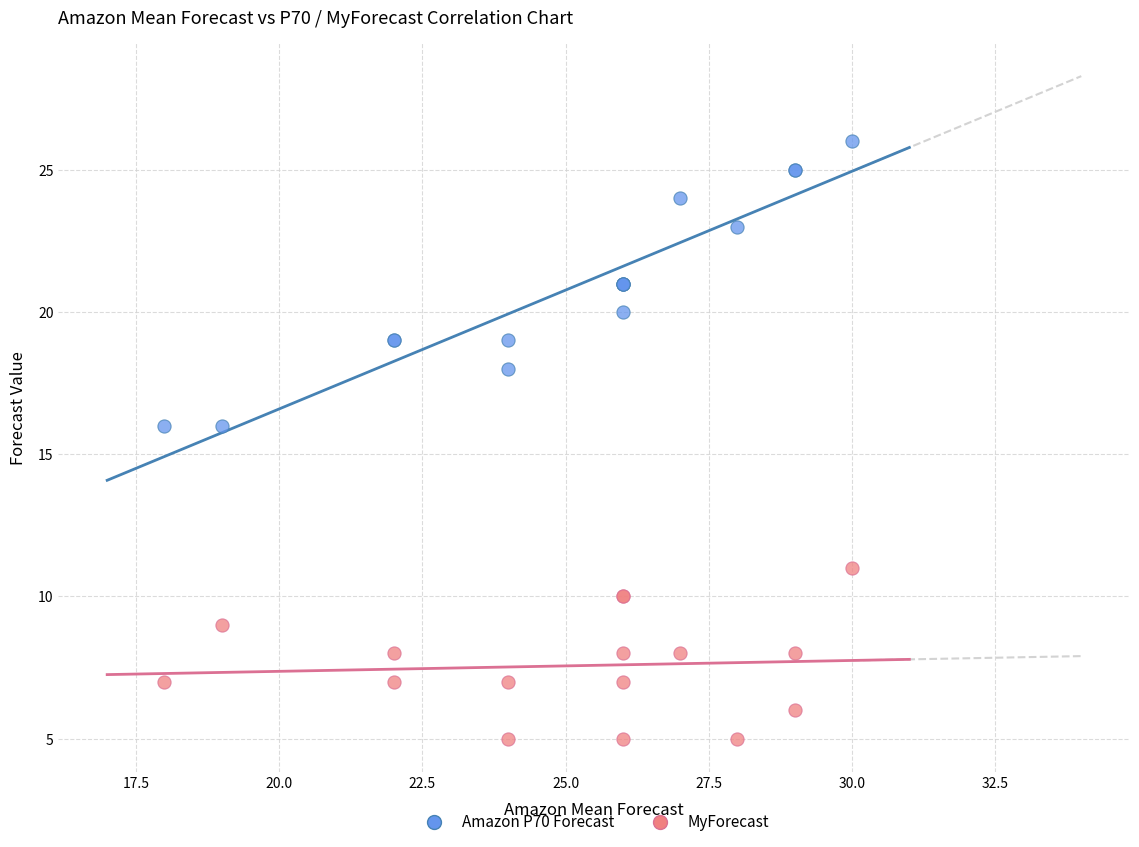

Which series contains the highest Y value?

Amazon P70 Forecast